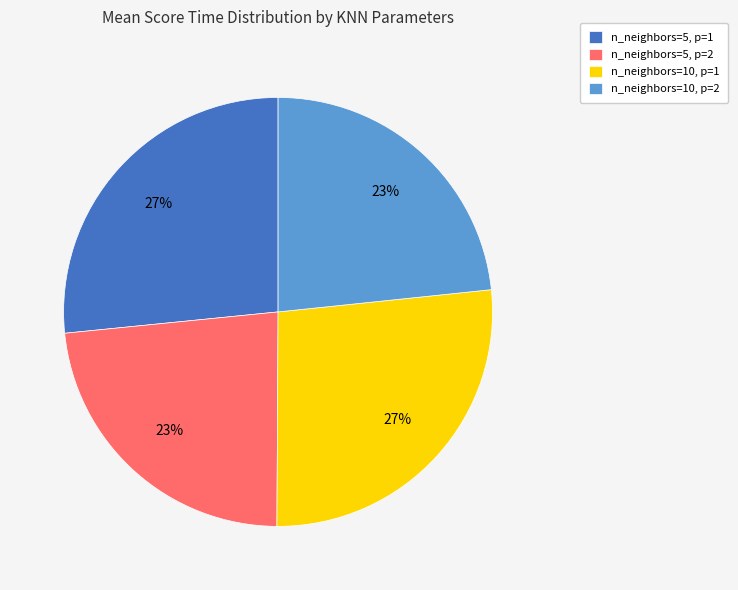

The n_neighbors=10, p=1 slice represents 27% of the pie. True or false?

True